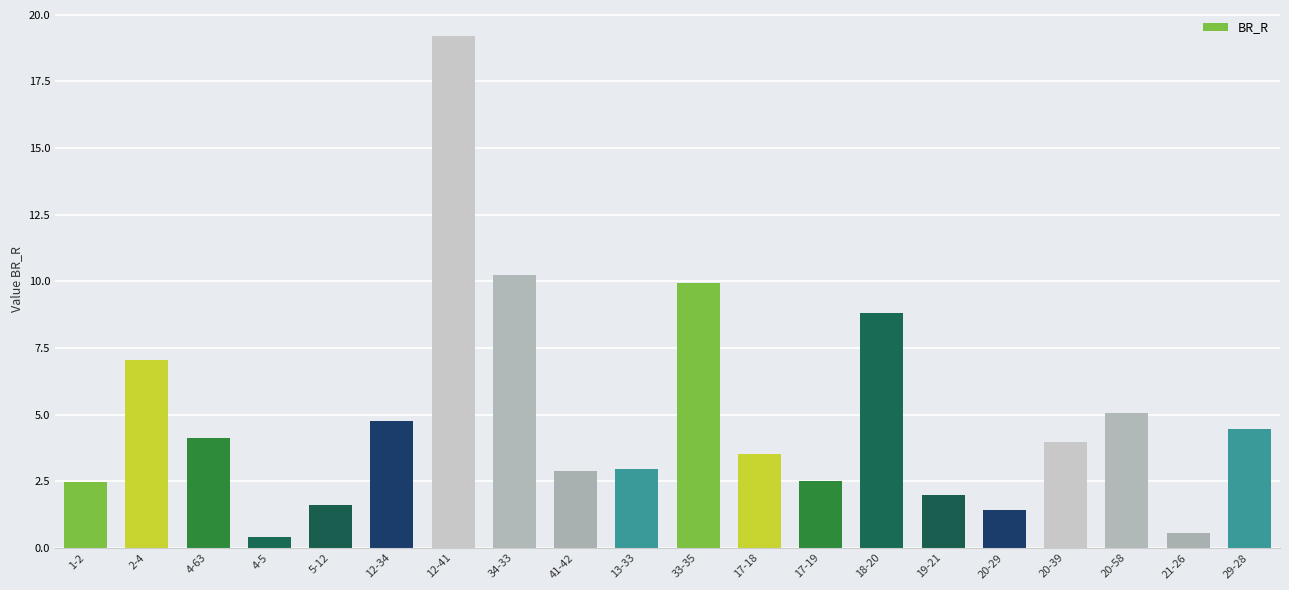

What is the label of the 19th bar from the left?

21-26